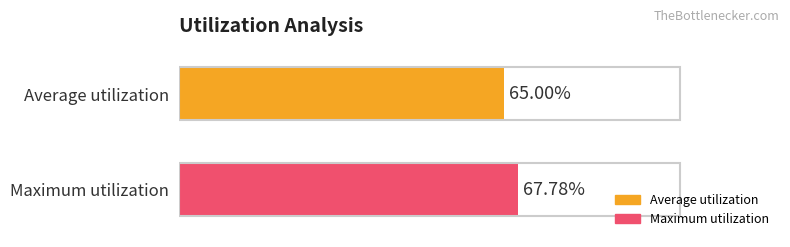

List the series in order of their overall mean, highest first.

Maximum utilization, Average utilization